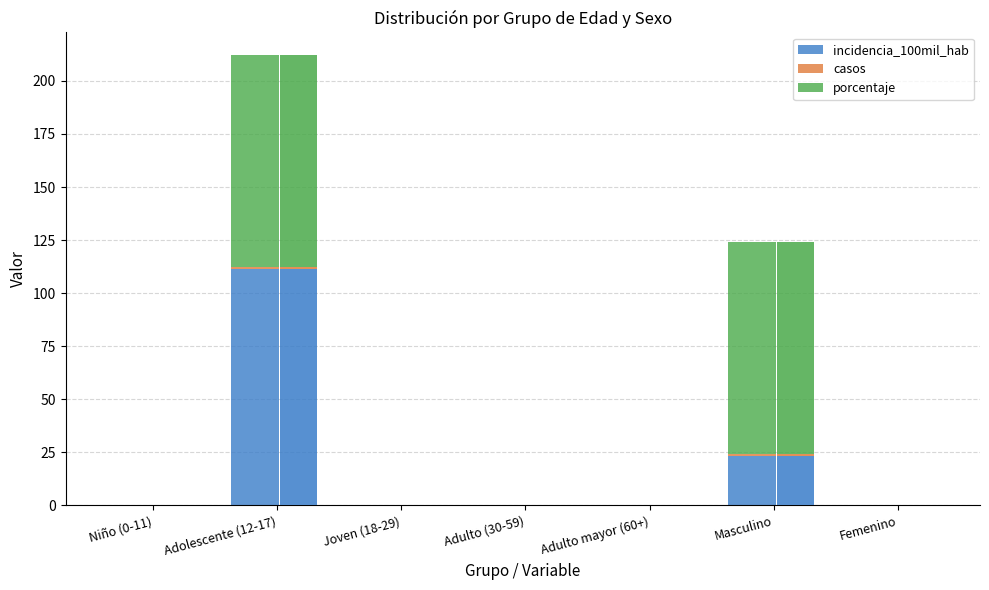

At which category is the sum across all series the highest?

Adolescente (12-17)